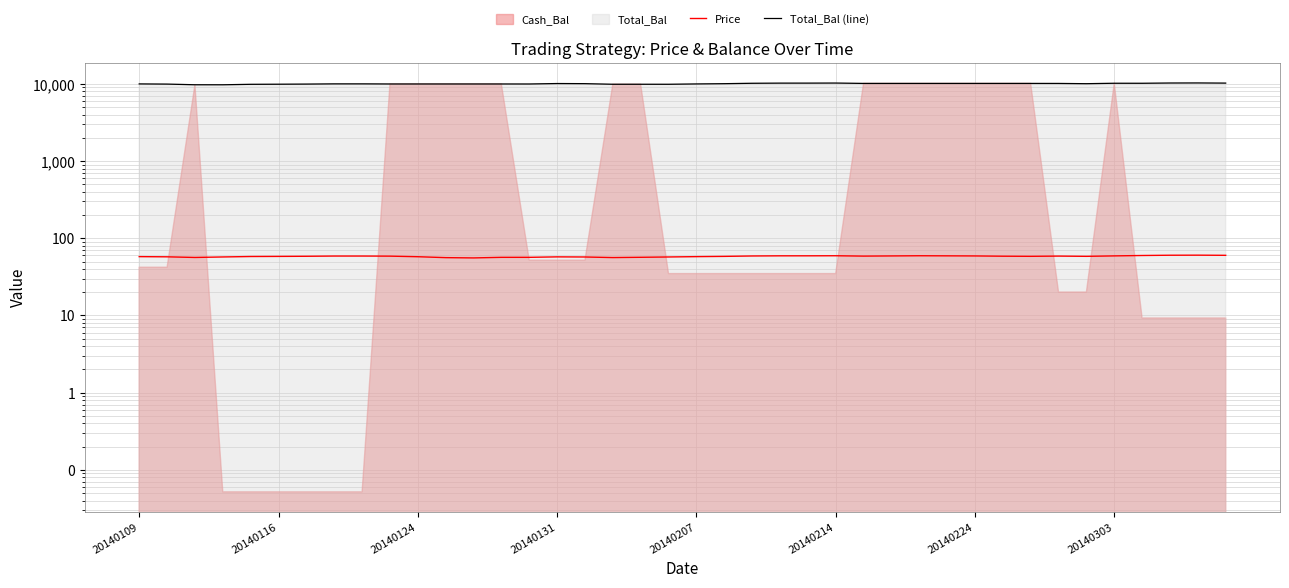

True or false: Total_Bal (line) has more than 0 points higher than both neighbors.

True